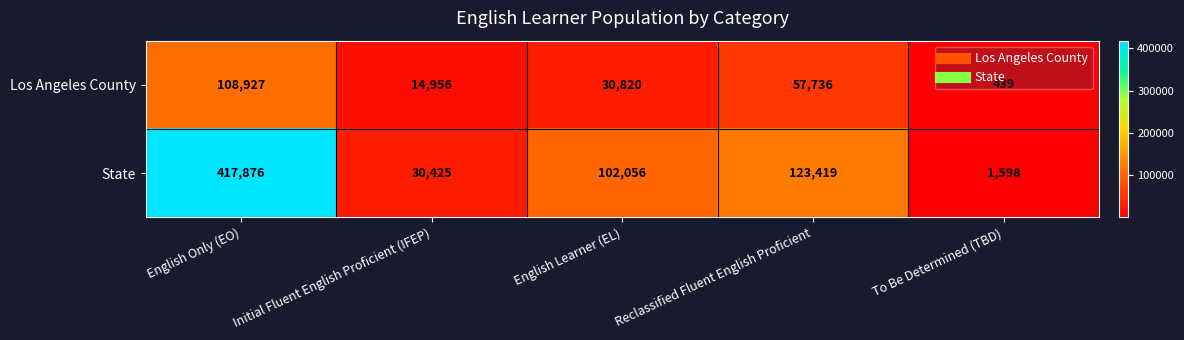

Is it true that State equals 102056 at English Learner (EL)?

True